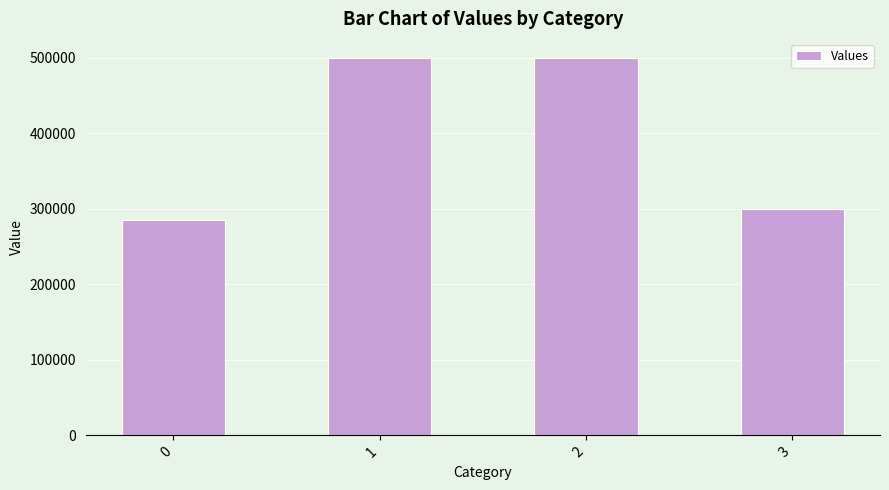

What is the value of the 3rd bar from the left?

500000.0